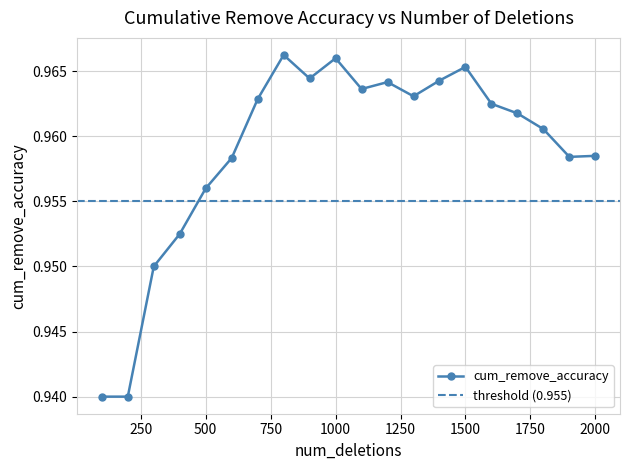

Reading left to right, transcribe all the data shown in this chart.

100=0.9	200=0.9	300=0.9	400=1.0	500=1.0	600=1.0	700=1.0	800=1.0	900=1.0	1000=1.0	1100=1.0	1200=1.0	1300=1.0	1400=1.0	1500=1.0	1600=1.0	1700=1.0	1800=1.0	1900=1.0	2000=1.0